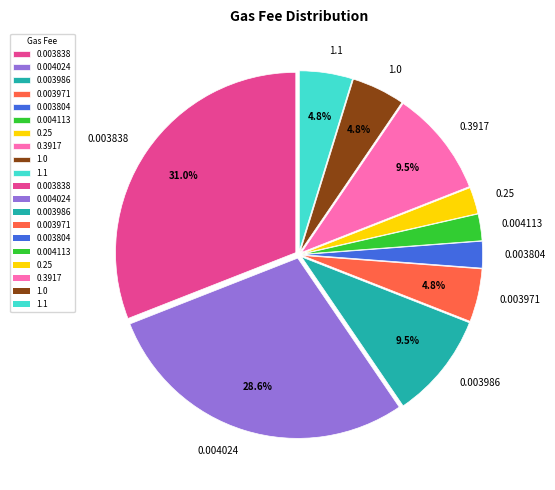

To the nearest percent, what percentage of the pie is 0.003804?

2%